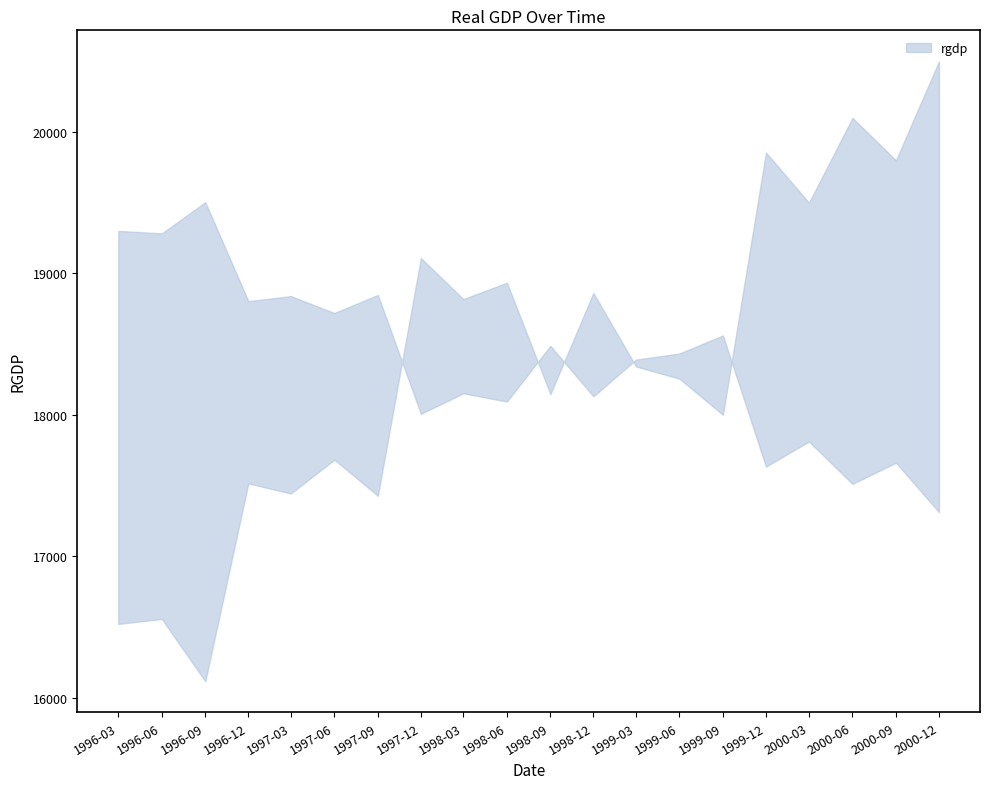

List the labels in order of value, largest first.

2000-12-01, 2000-06-01, 1999-12-01, 2000-09-01, 2000-03-01, 1997-12-01, 1998-06-01, 1998-12-01, 1998-03-01, 1999-03-01, 1999-06-01, 1998-09-01, 1999-09-01, 1997-06-01, 1996-12-01, 1997-03-01, 1997-09-01, 1996-06-01, 1996-03-01, 1996-09-01